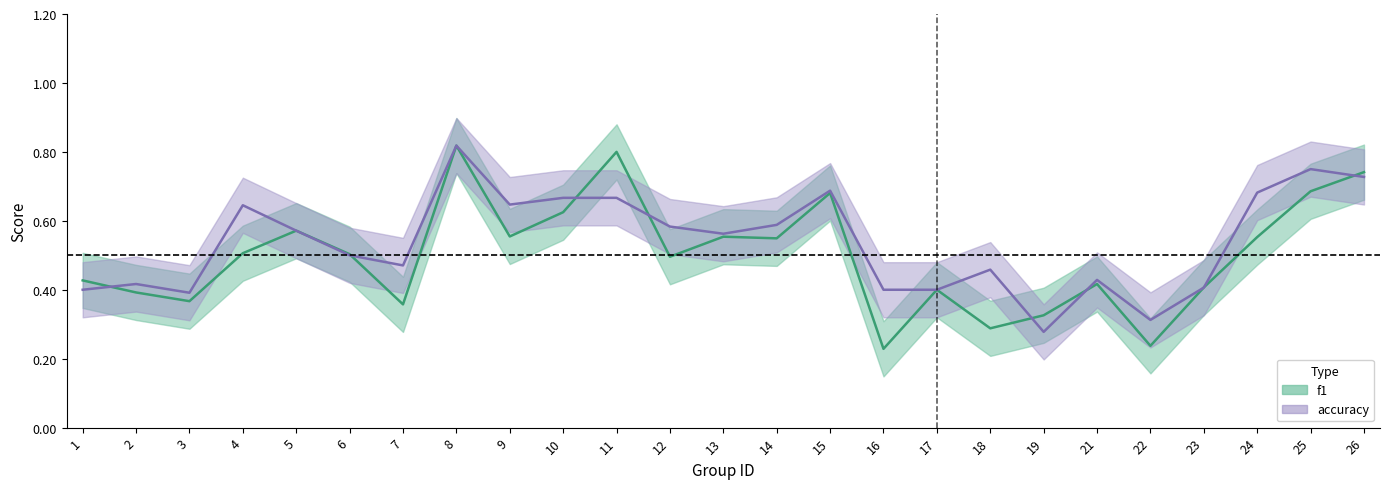

What is the minimum value for f1?

0.2